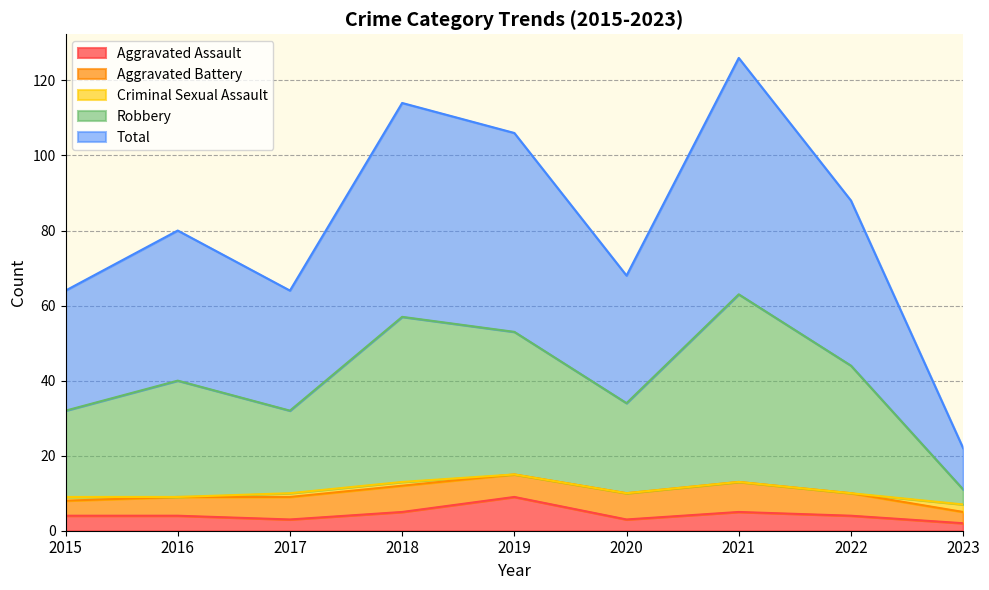

What is the value of the Total point at the 2nd from the left?

80